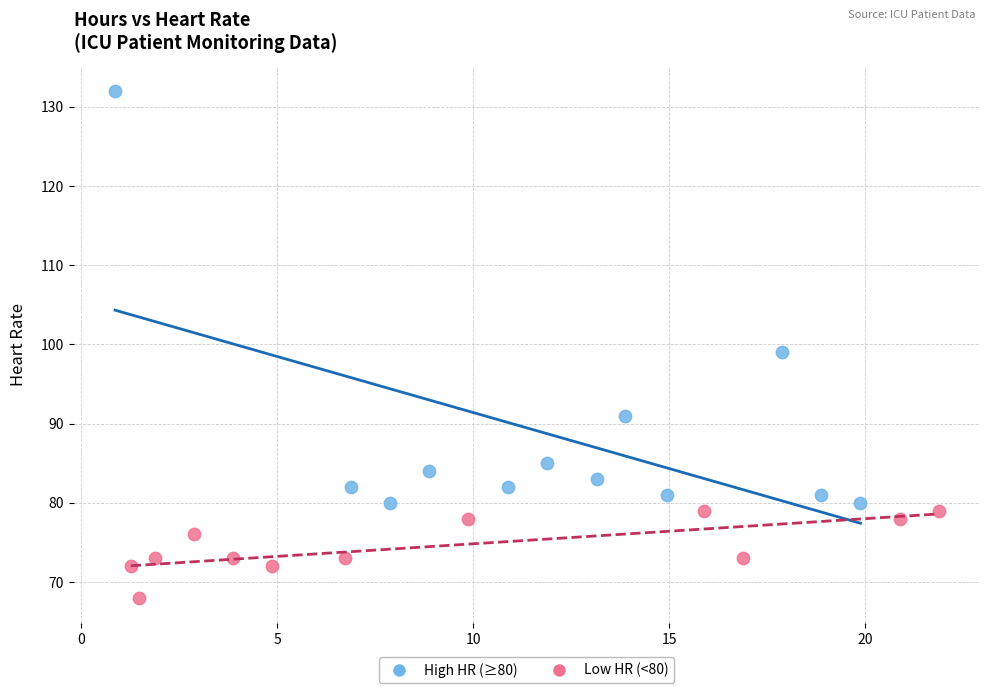

Which series contains the lowest Y value?

Low HR (<80)